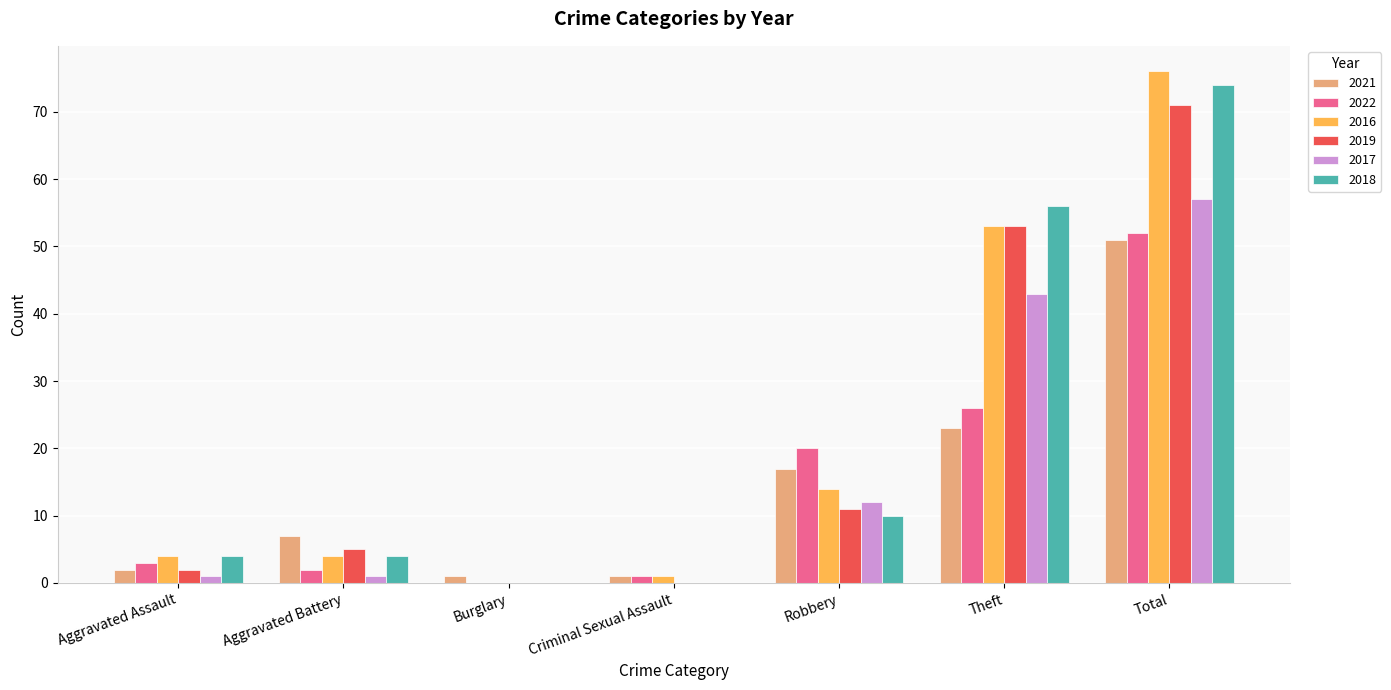

Is it true that 2018 equals 14 at Robbery?

False